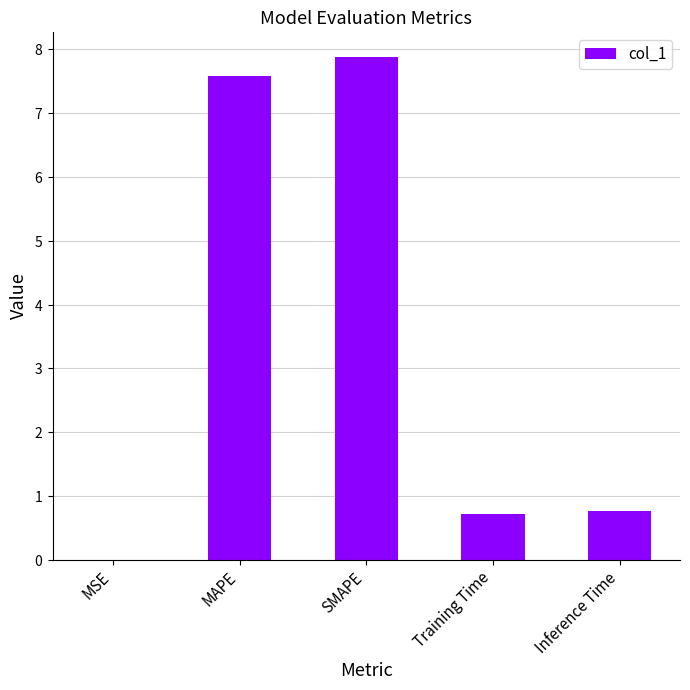

The value at MAPE is 7.6. True or false?

True